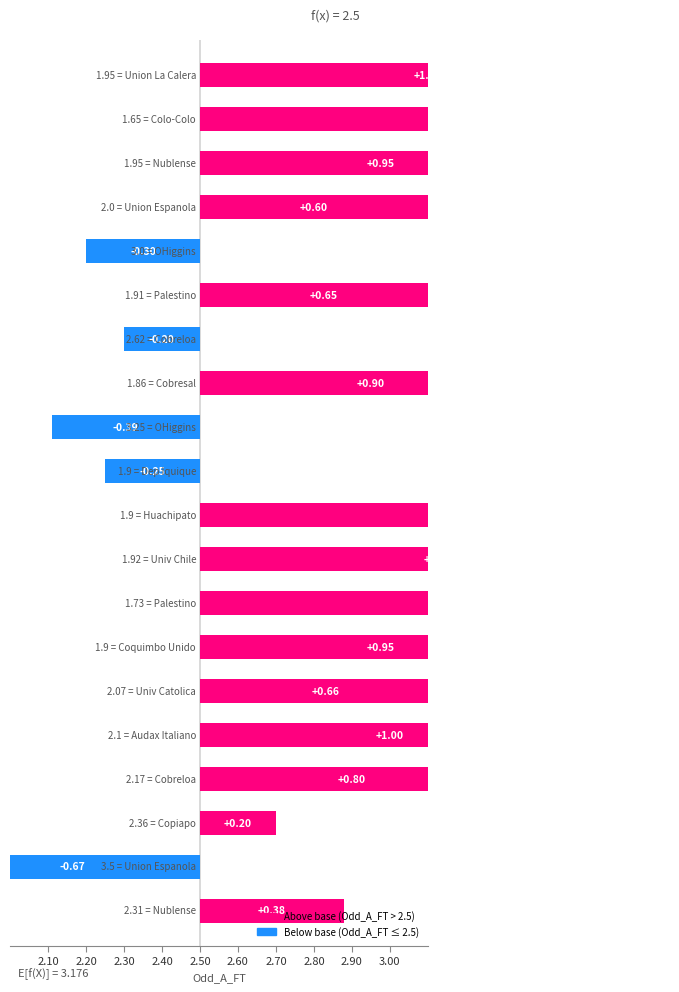

The chart shows a value of 1.0 at 2.50. True or false?

True